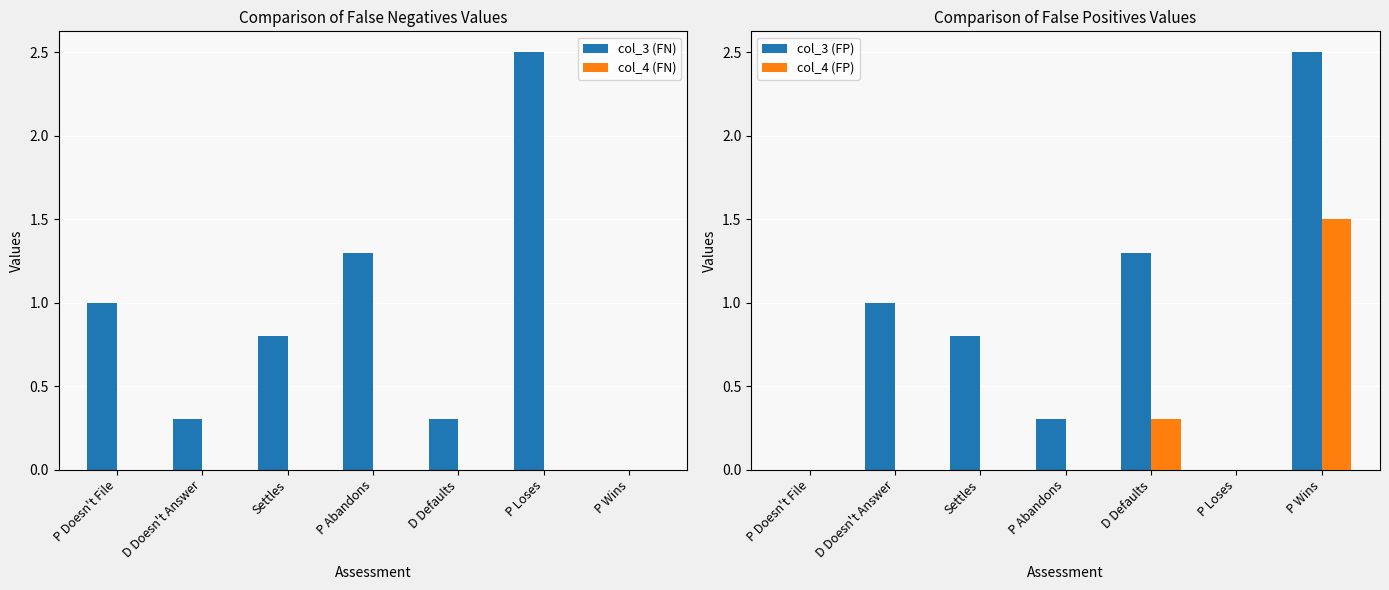

Is it true that col_3 (FP) equals 1.3 at D Defaults?

True